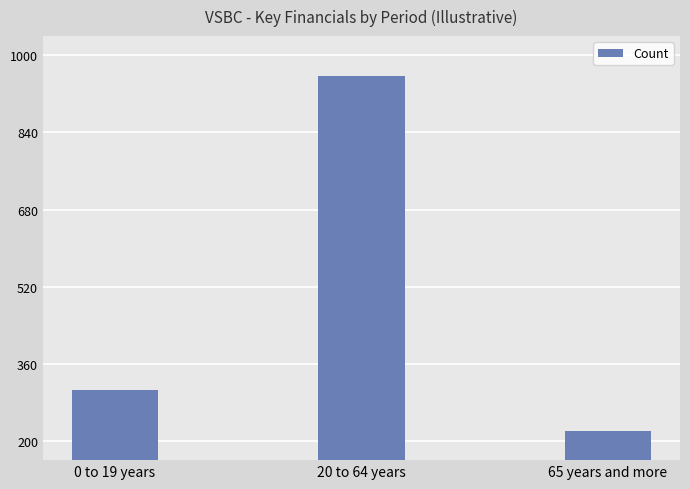

List the labels in order of value, largest first.

20 to 64 years, 0 to 19 years, 65 years and more